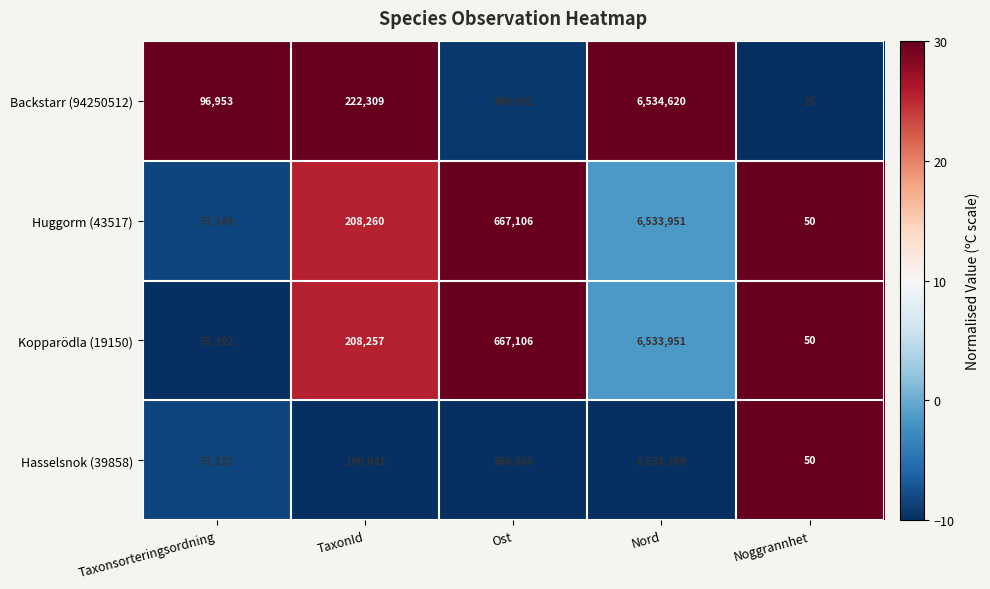

Which series has the largest total across all categories?

Backstarr (94250512)